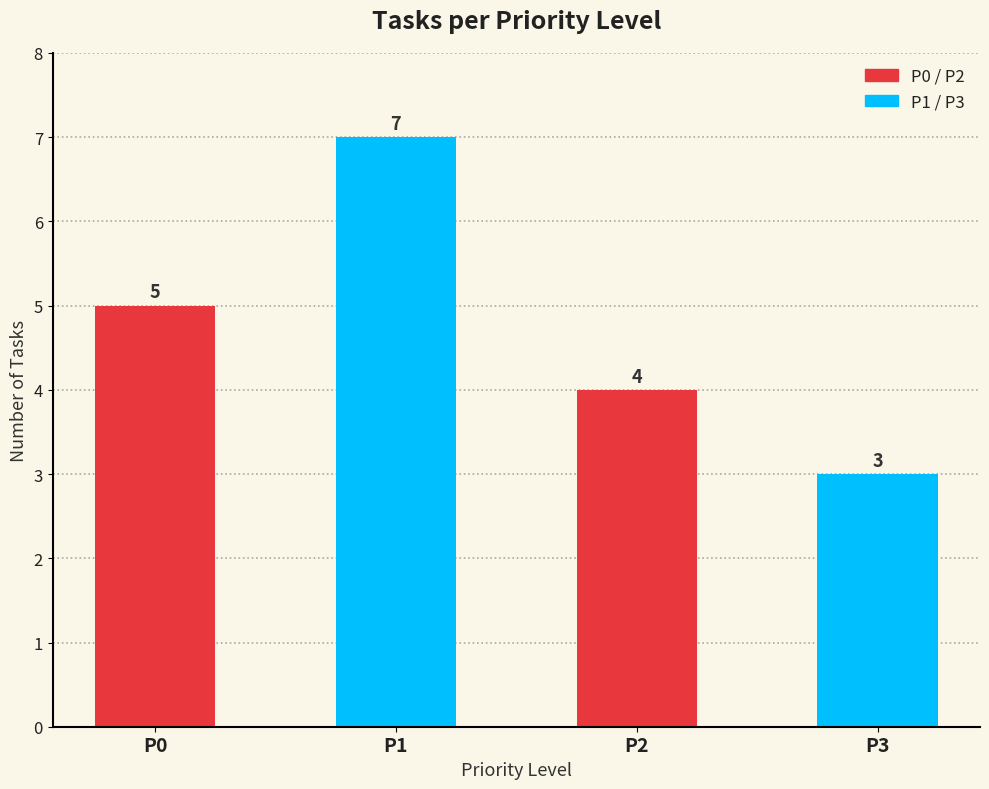

Read the value at P3.

3